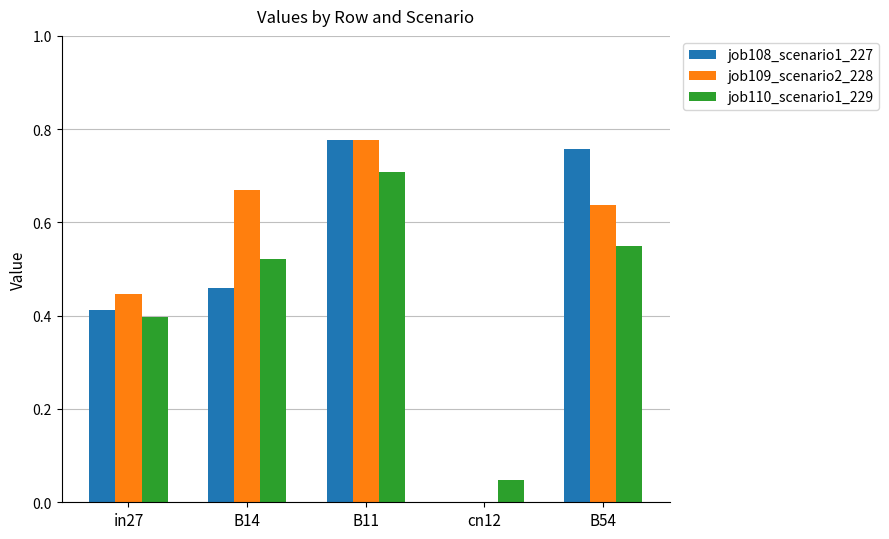

True or false: job108_scenario1_227 has a value of 0.3 at in27.

False